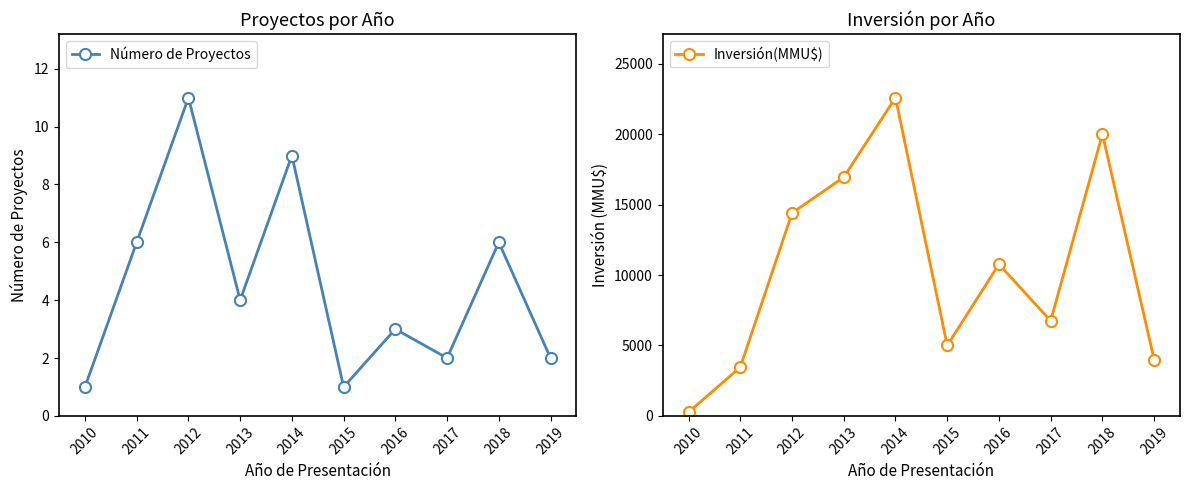

The value of Inversión(MMU$) at 2017 is 6750. True or false?

True